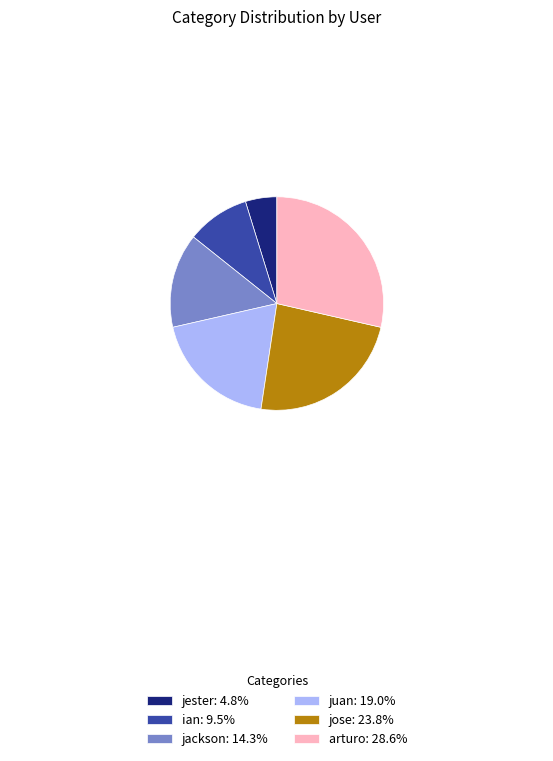

The ian slice represents 10% of the pie. True or false?

True